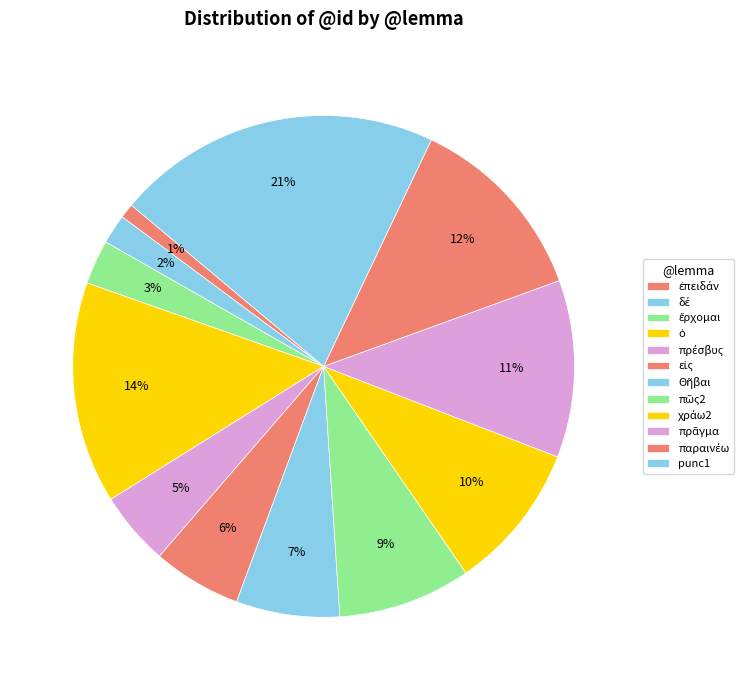

Count the number of slices in the pie.

12